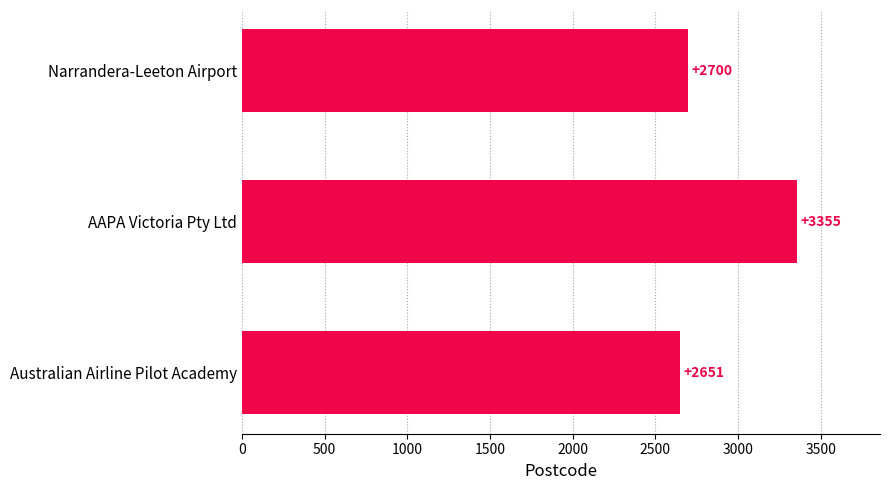

Are the bars grouped side by side (vs. stacked)?

No